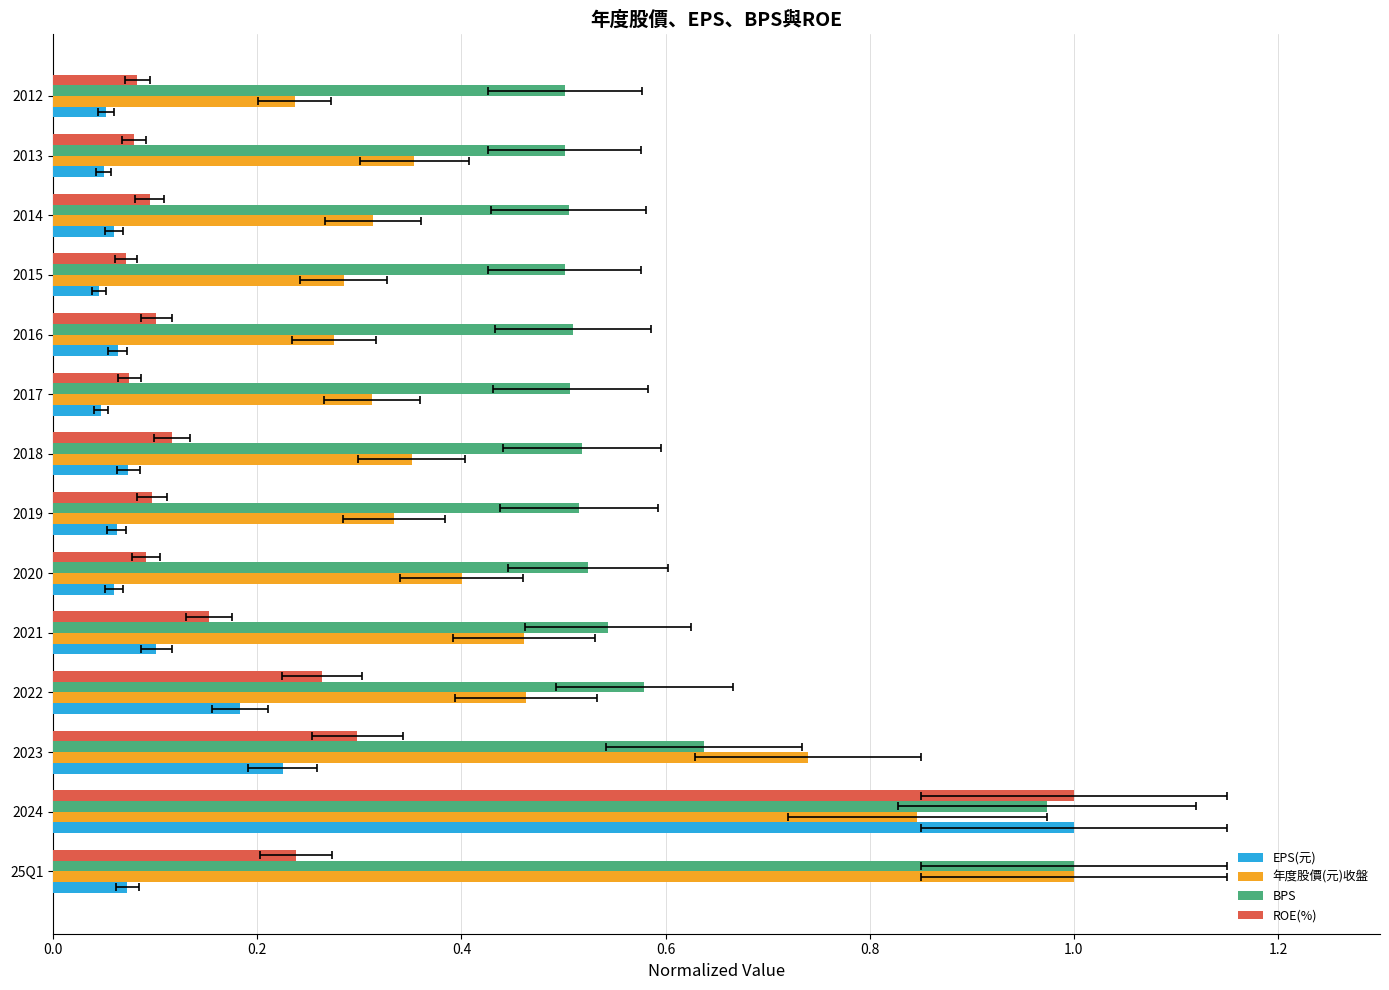

True or false: ROE(%) has a value of 0.1 at 2017.

True